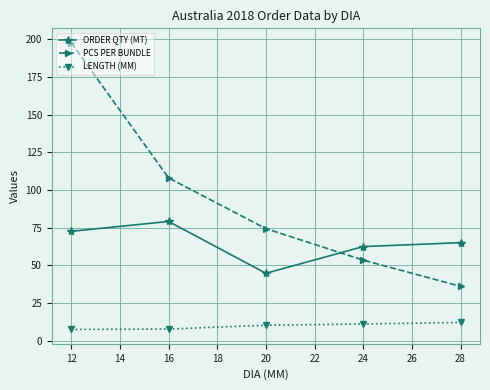

List the series in order of their overall mean, highest first.

PCS PER BUNDLE, ORDER QTY (MT), LENGTH (MM)